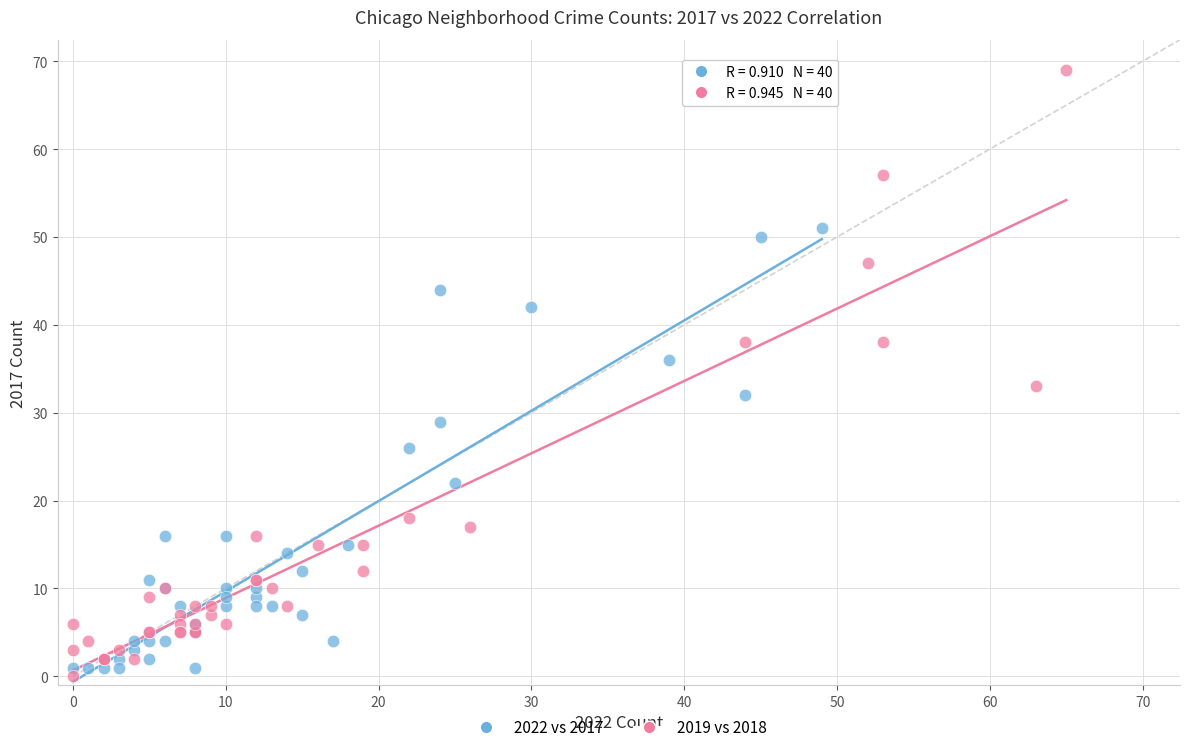

Which series has the widest spread of Y values?

2019 vs 2018